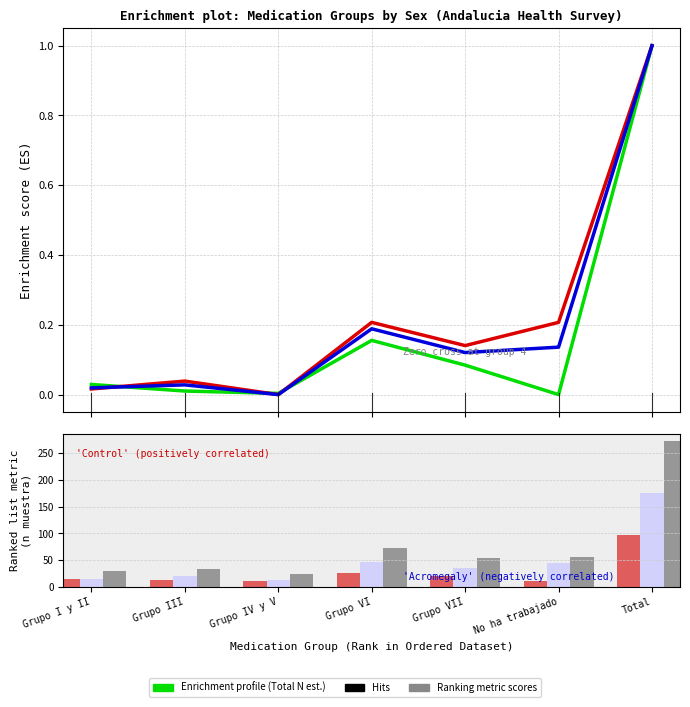

True or false: Total (N estimada) has a value of 0.0 at Grupo III.

True